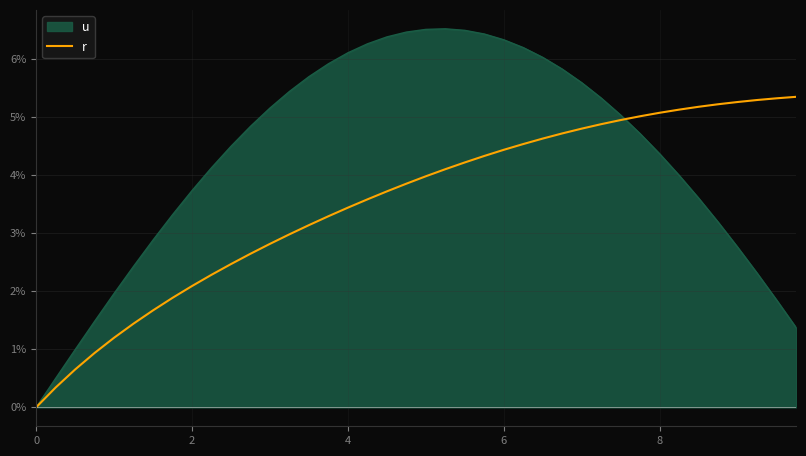

True or false: u has a value of 2.0 at 2.

False